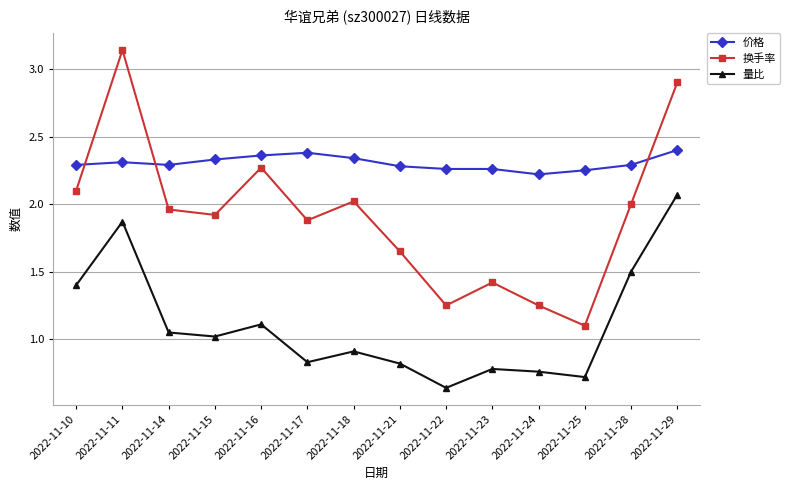

Which series has the largest total across all categories?

价格